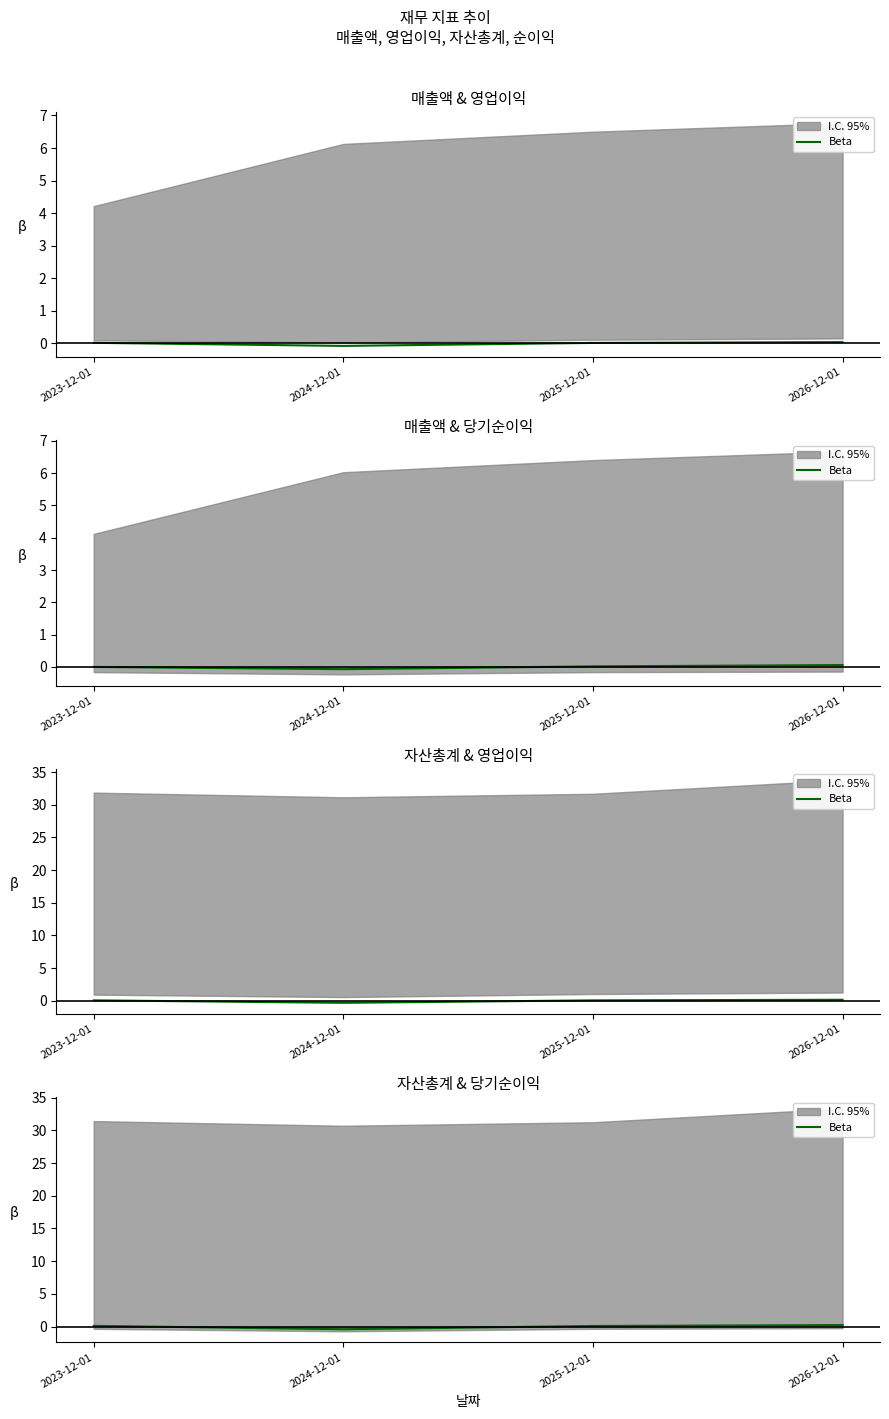

How many negative values are there?

1